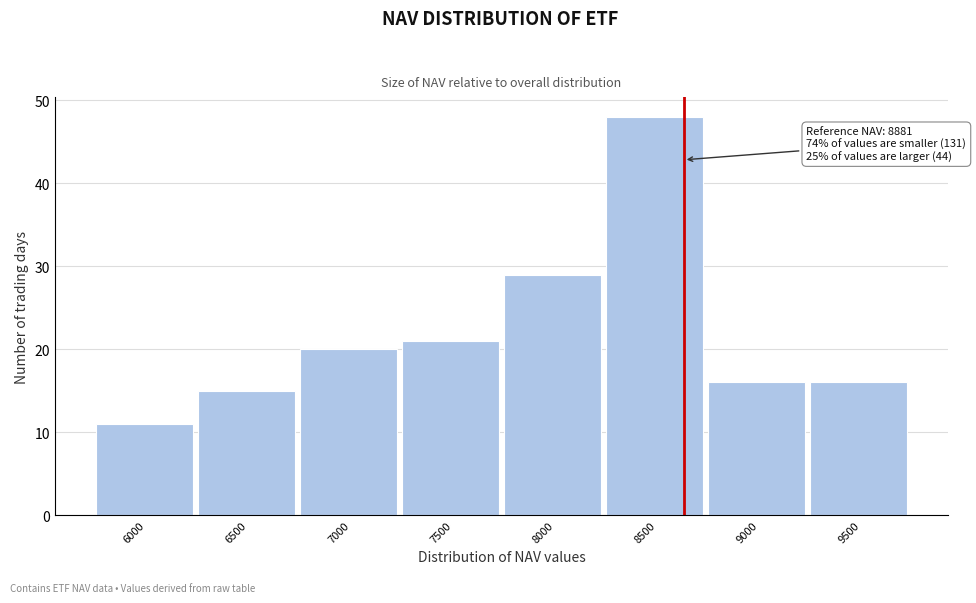

Reading right to left, list all the values displayed in this chart.

16	16	48	29	21	20	15	11